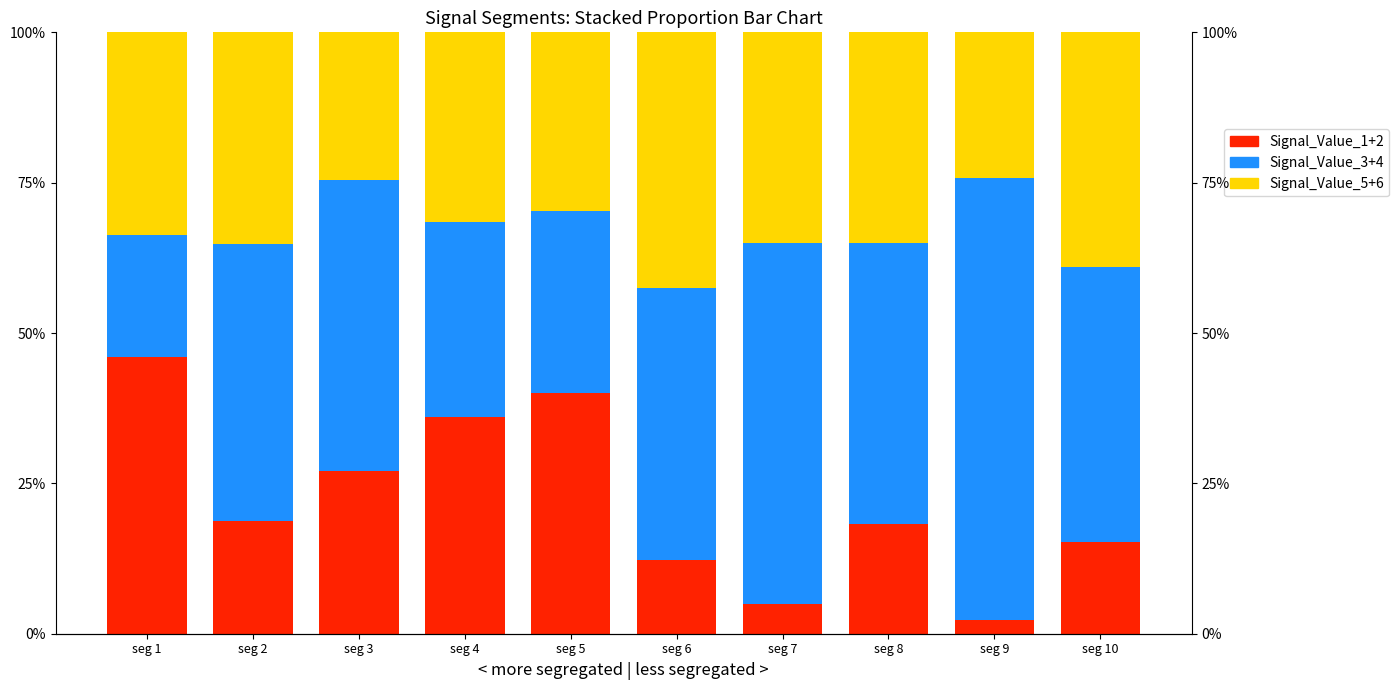

Rank the series by their average value, from lowest to highest.

Signal_Value_1+2, Signal_Value_5+6, Signal_Value_3+4